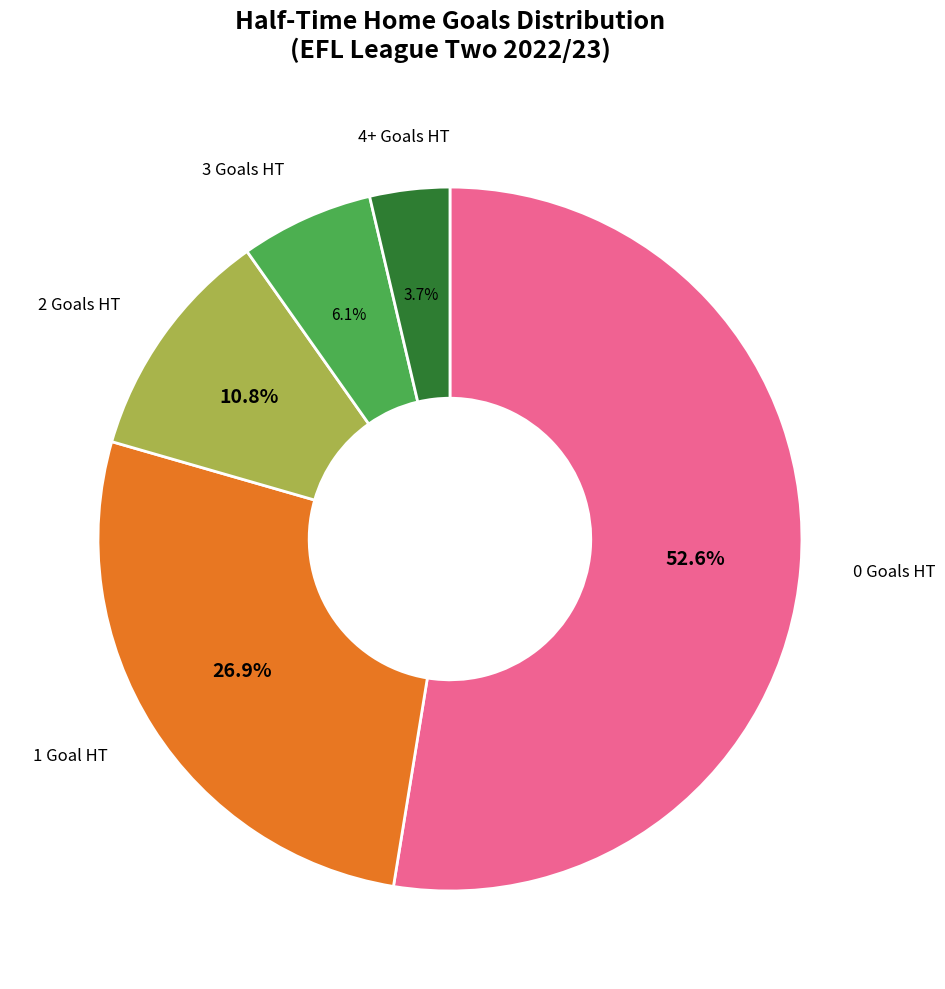

Is there any slice that represents more than half of the pie?

Yes